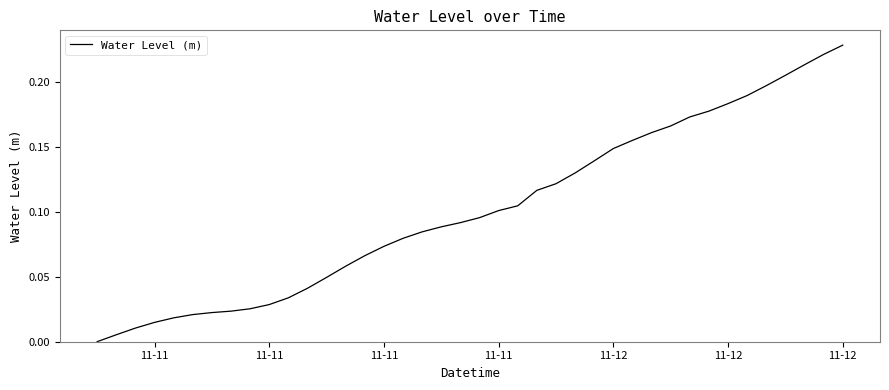

Is this an area chart (filled region under the line)?

No